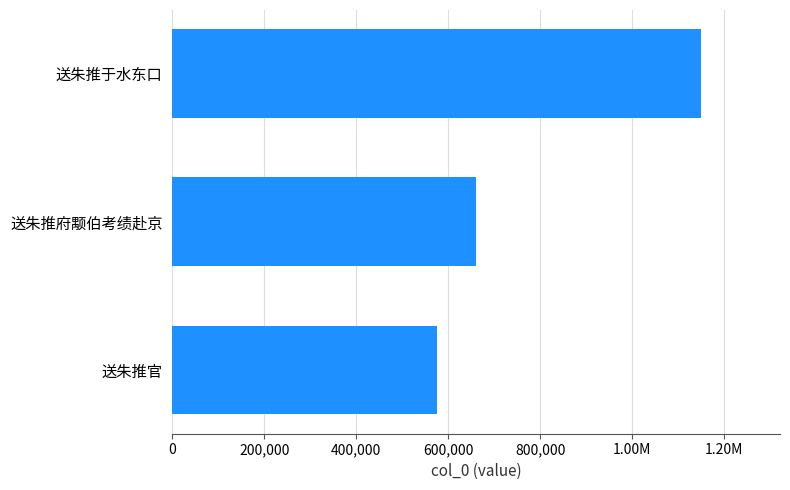

Are the bars horizontal?

Yes